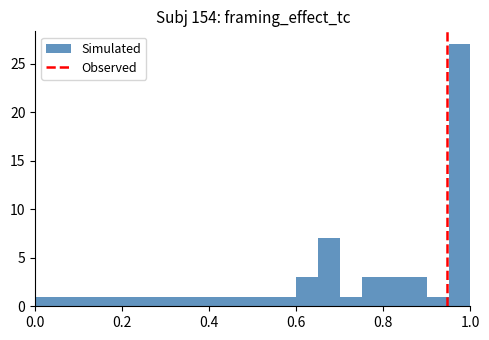

Around what value on the x-axis is the tallest bar? Give the approximate position of its centre, as read against the axis.

0.98